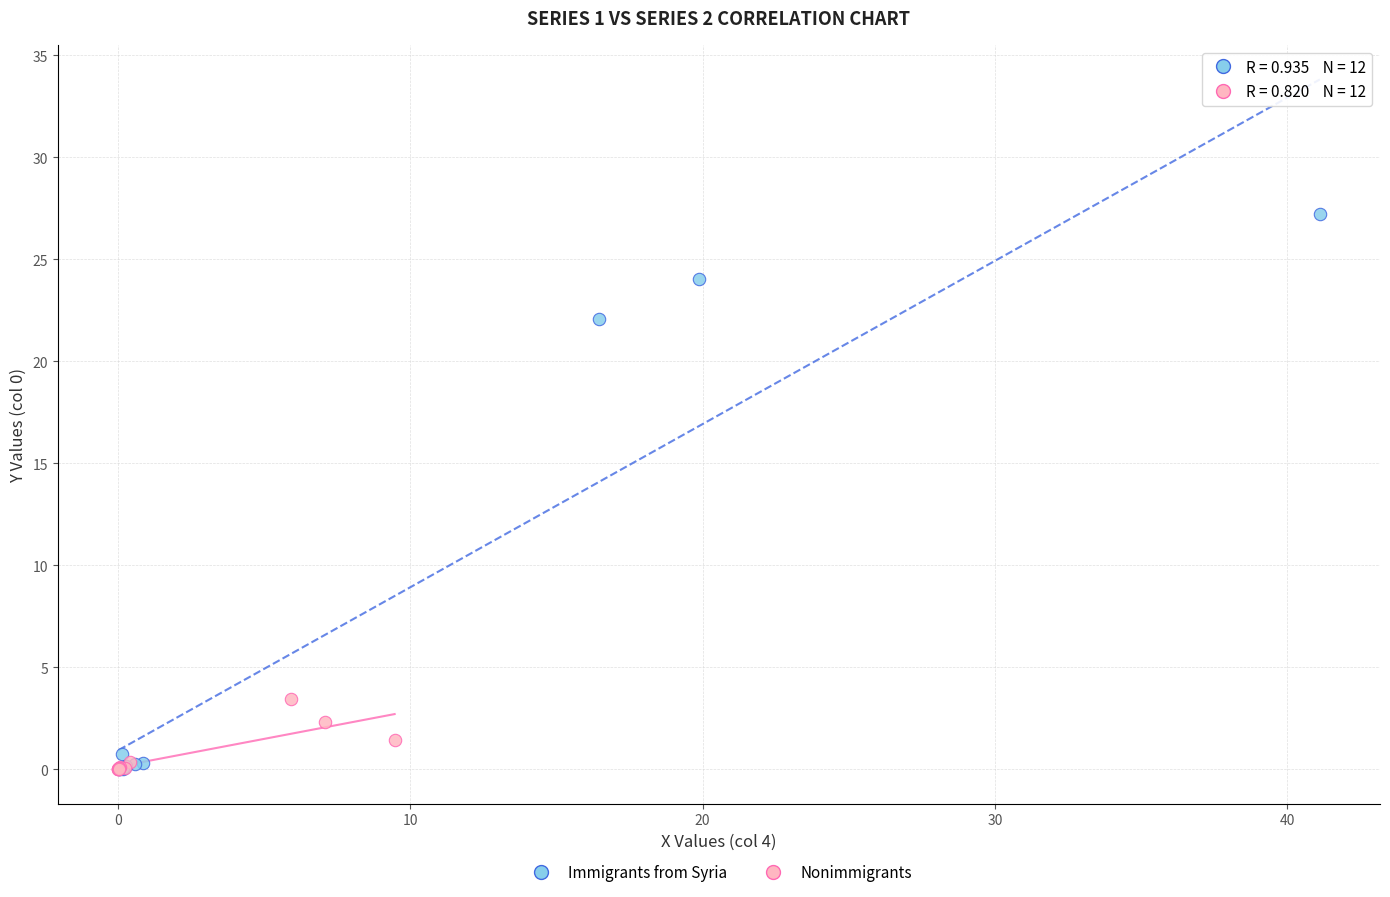

What are all the series names shown in the legend?

Immigrants from Syria, Nonimmigrants